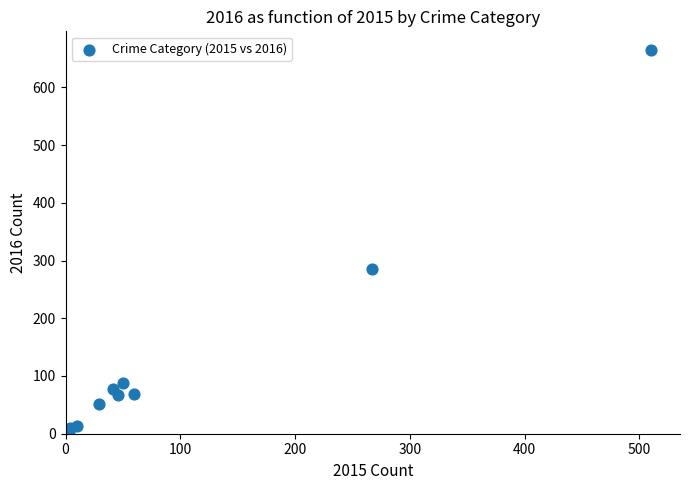

What is the range of Y values (max minus min)?

661